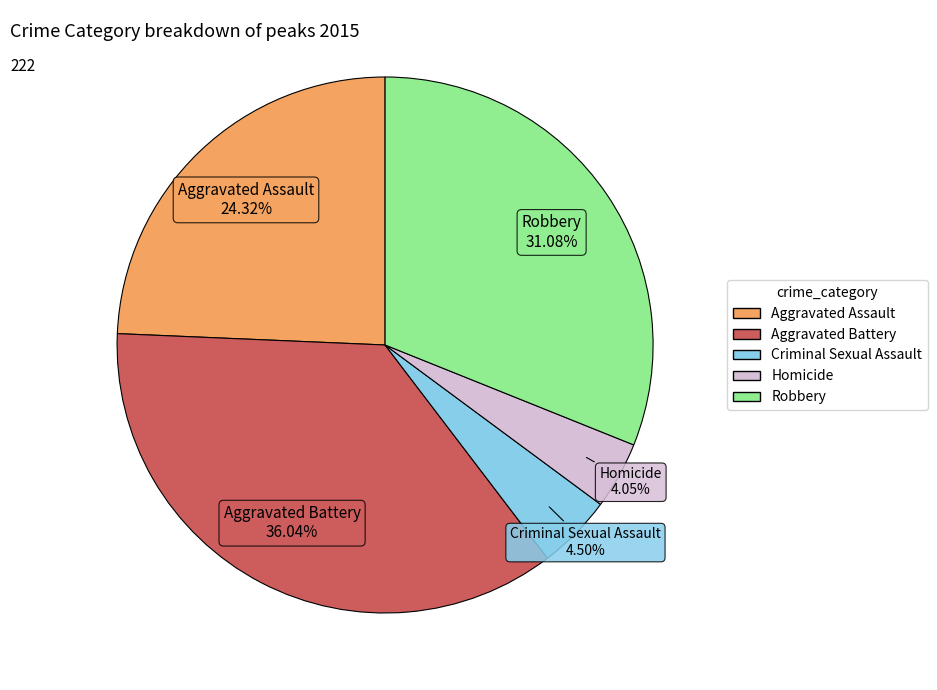

Do Aggravated Assault and Robbery together represent more than half of the pie?

Yes